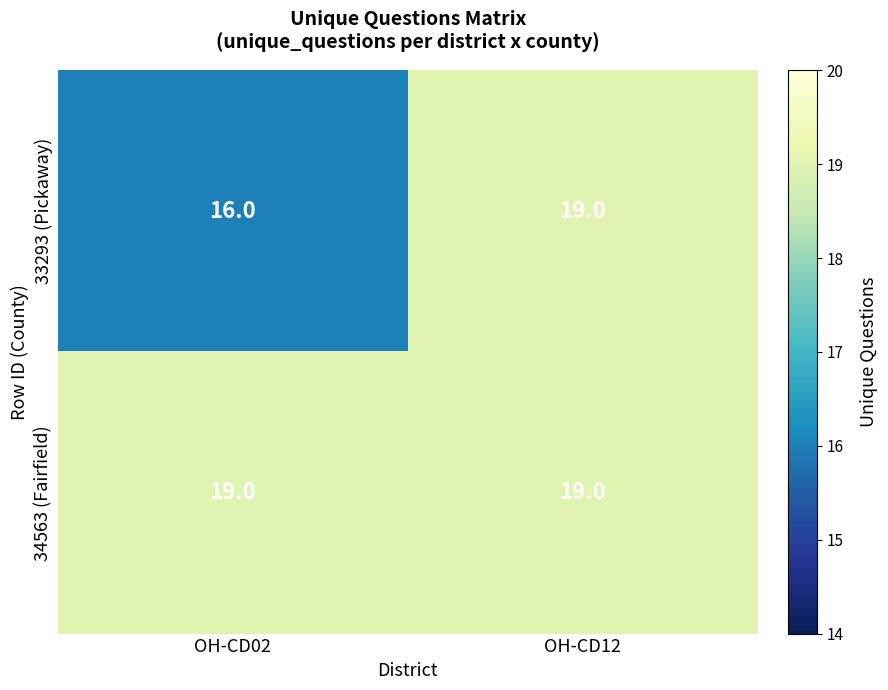

Reading left to right, extract all data points from this chart.

33293 (Pickaway): OH-CD02=16	OH-CD12=19
34563 (Fairfield): OH-CD02=19	OH-CD12=19